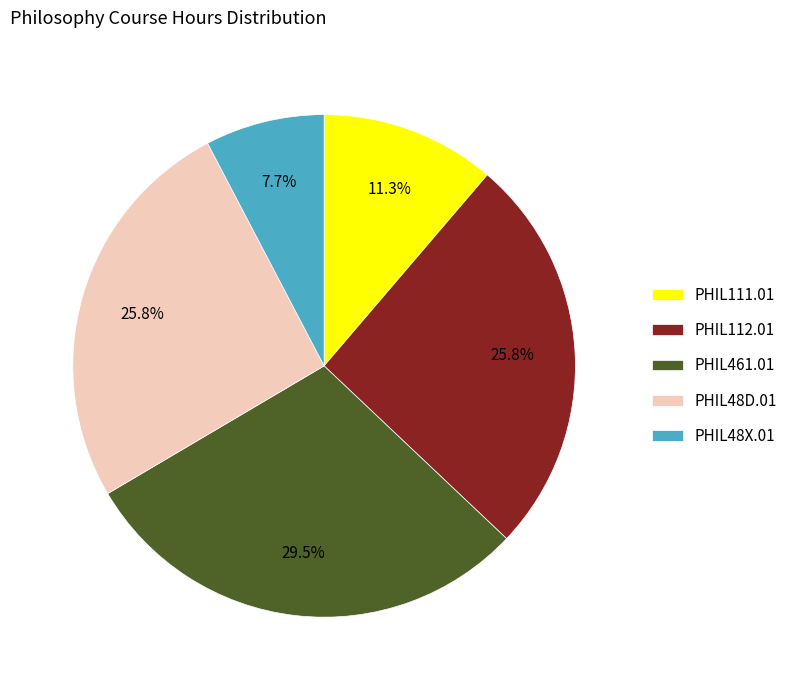

Which category has the biggest portion of the pie?

PHIL461.01